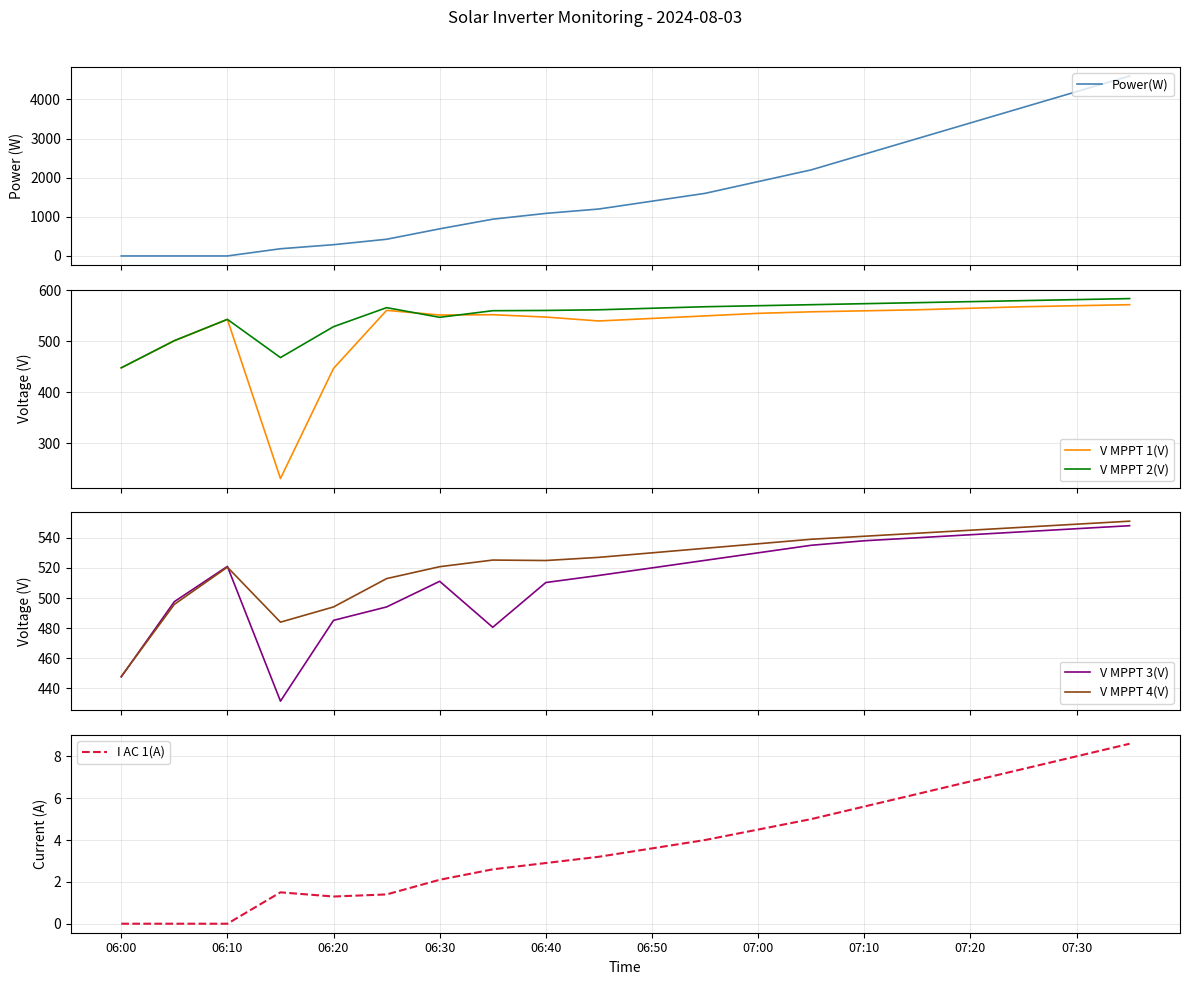

True or false: I AC 1(A) has a value of 2.1 at 06:30.

True